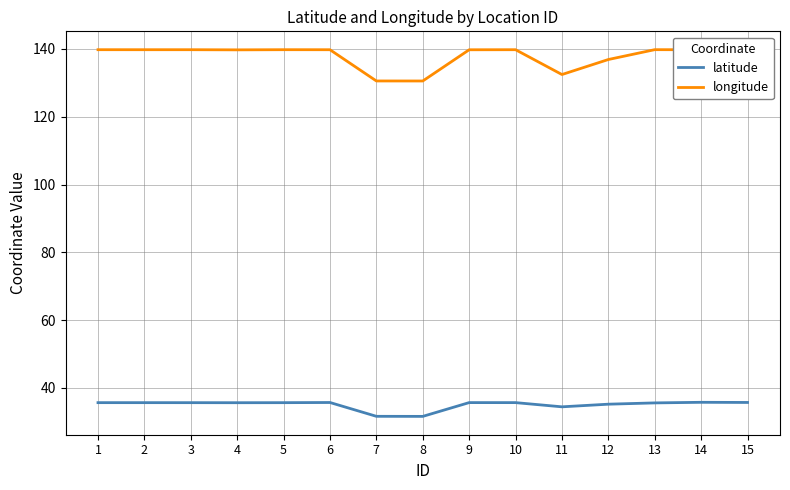

True or false: longitude and latitude intersect in this chart.

False